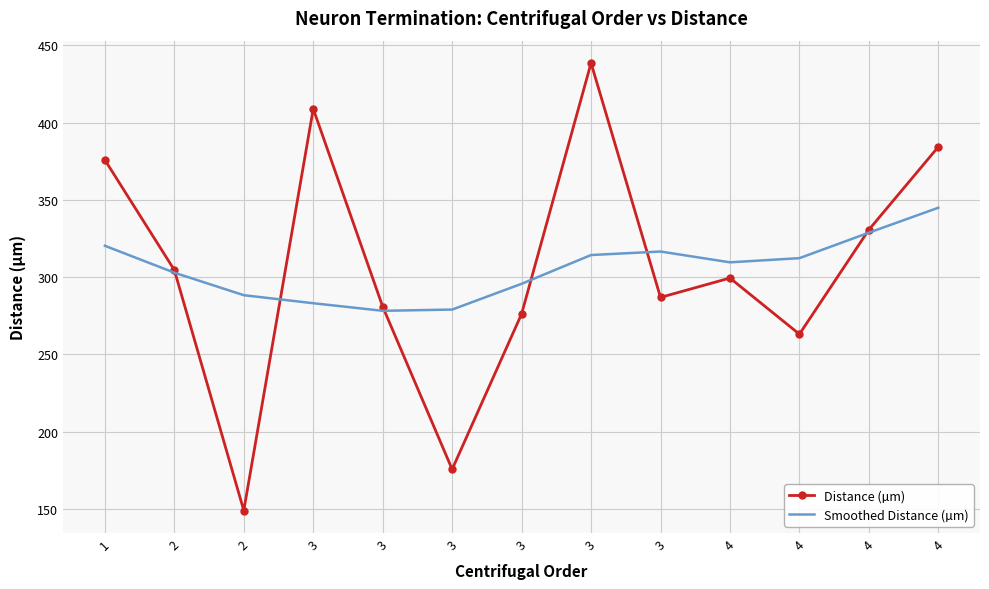

What are all the series names shown in the legend?

Distance (µm), Smoothed Distance (µm)